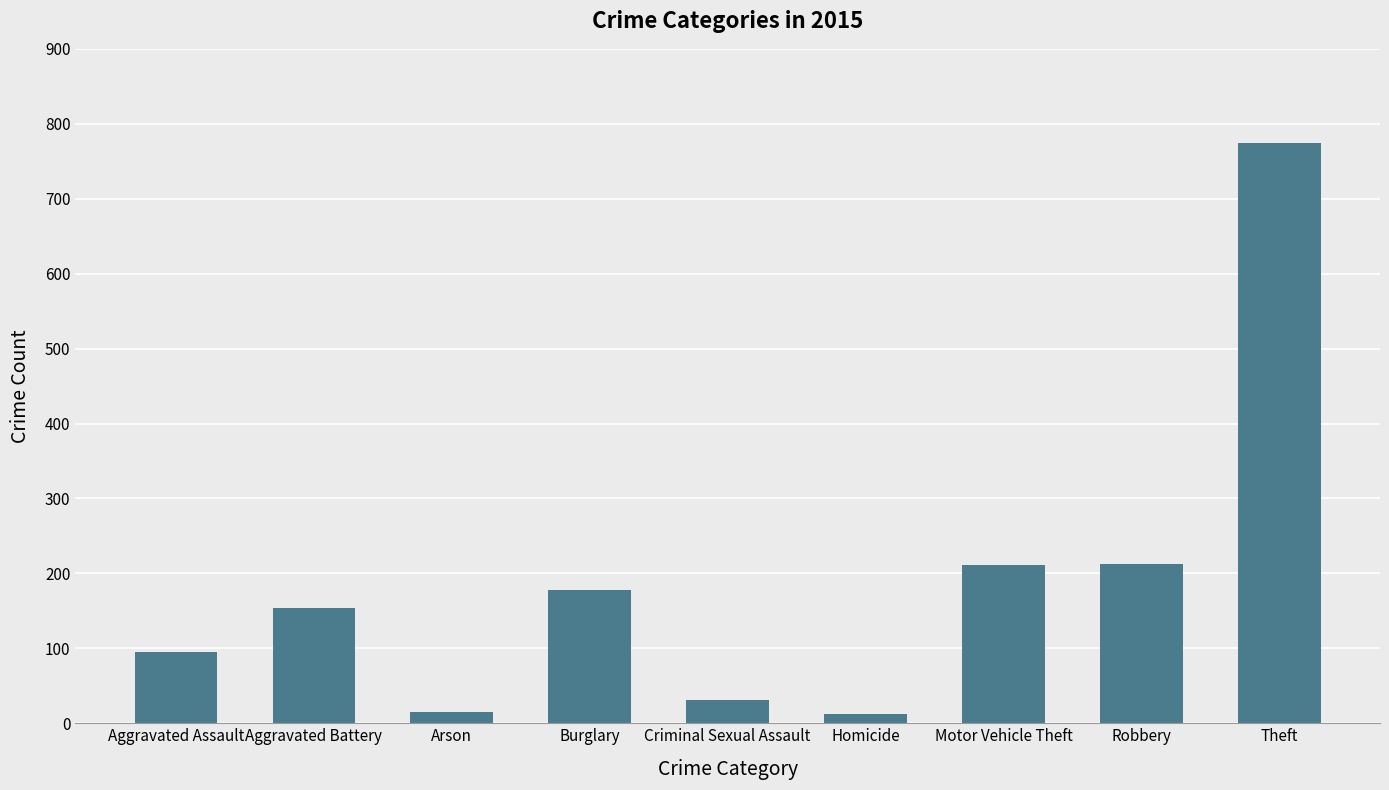

What is the sum of all values?

1683